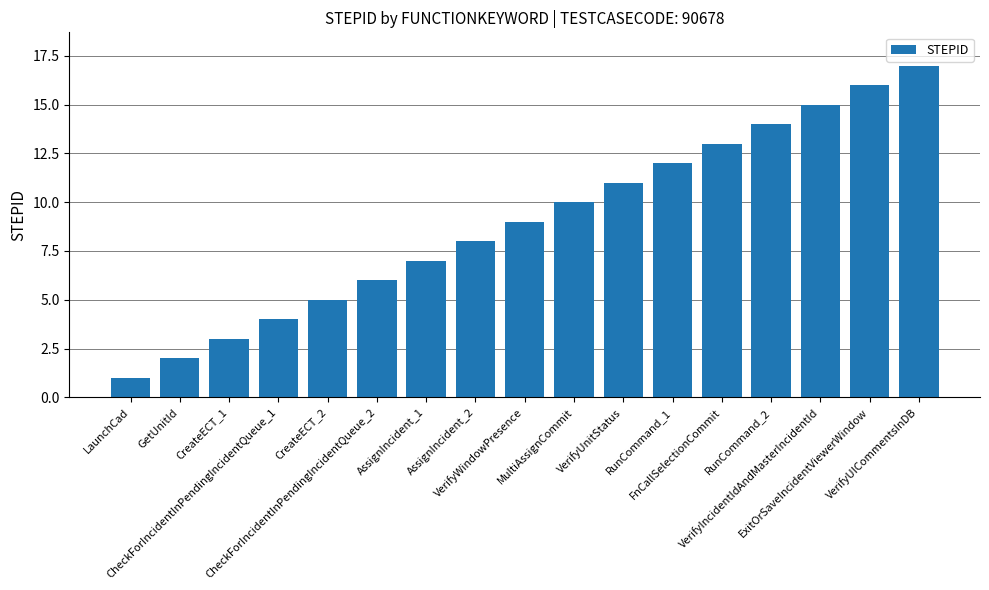

Which label corresponds to the smallest value in the chart?

LaunchCad